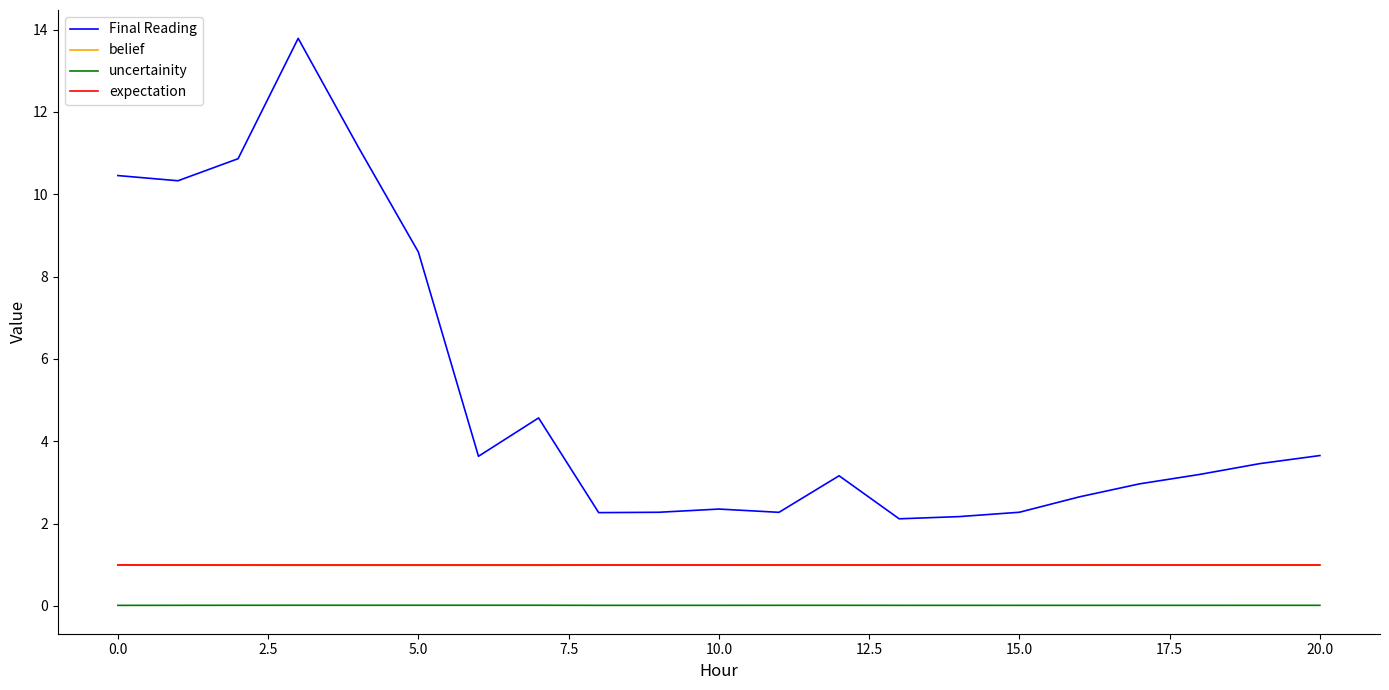

Which series has the widest spread of values?

Final Reading